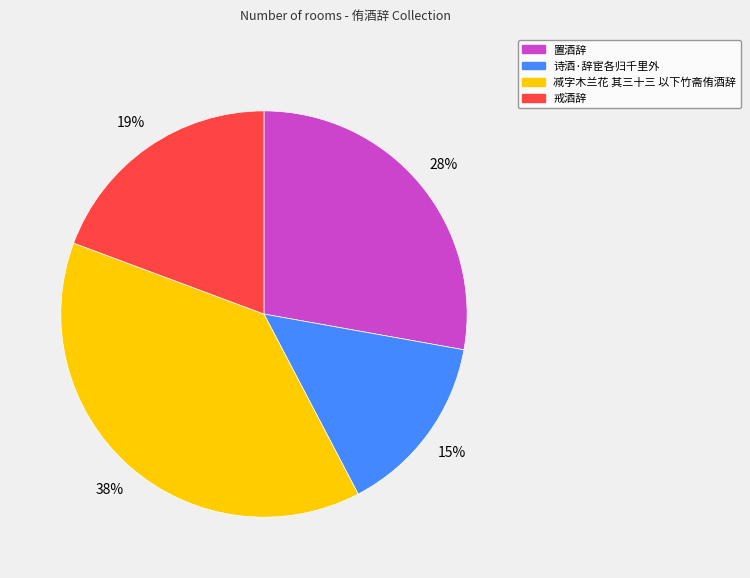

Is it true that 置酒辞 is 16% of the pie?

False